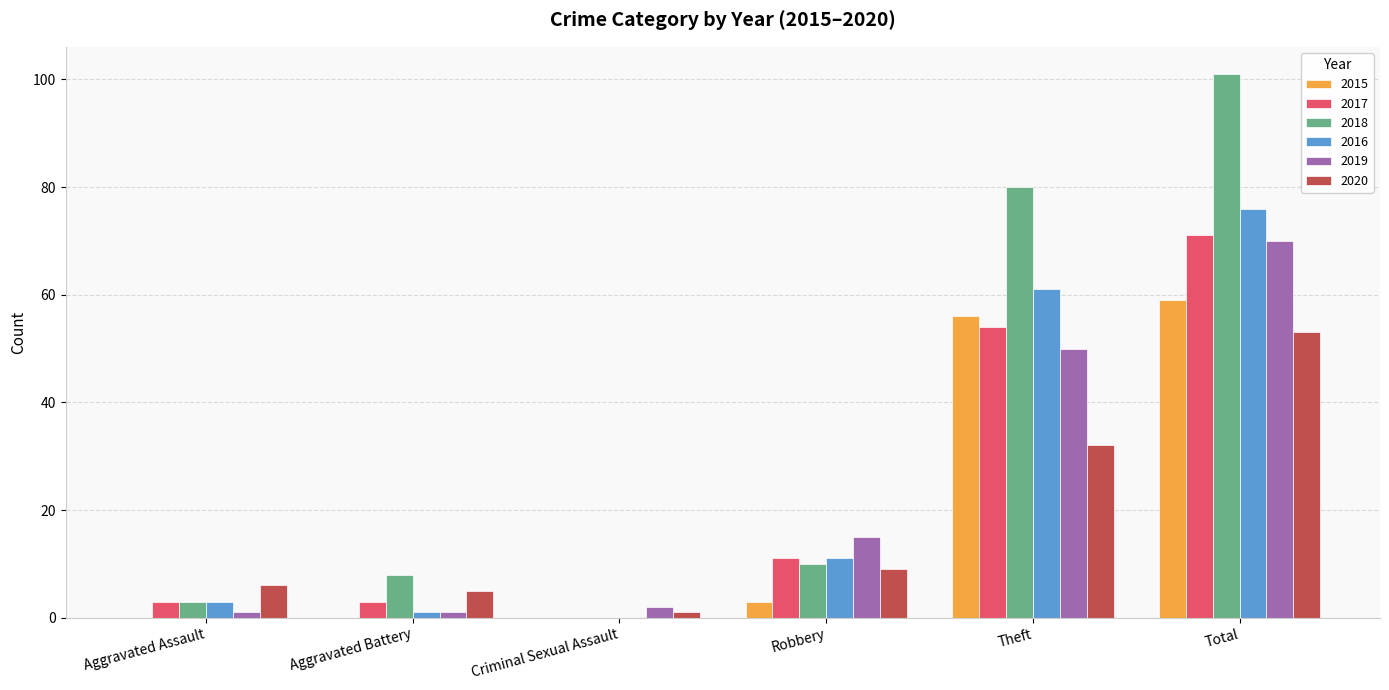

What is the total value across all series at Aggravated Assault?

16